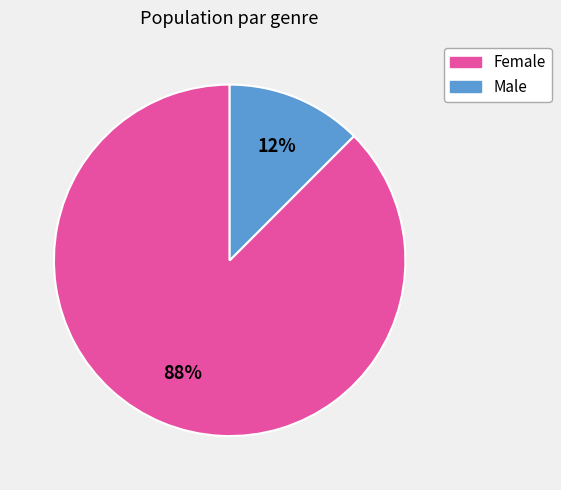

True or false: Male accounts for 5% of the total.

False